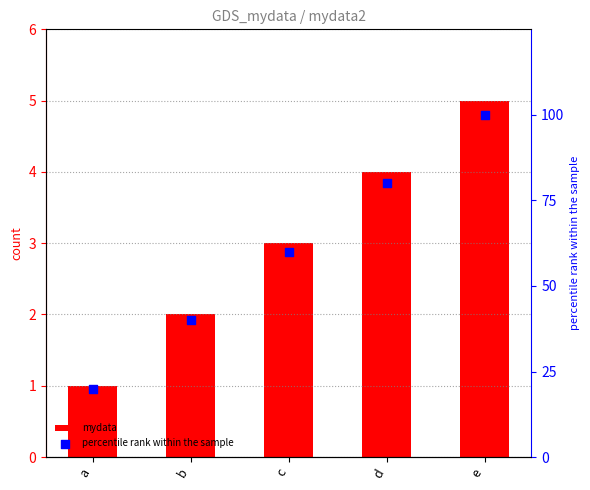

Which series reaches the maximum Y coordinate?

percentile rank within the sample